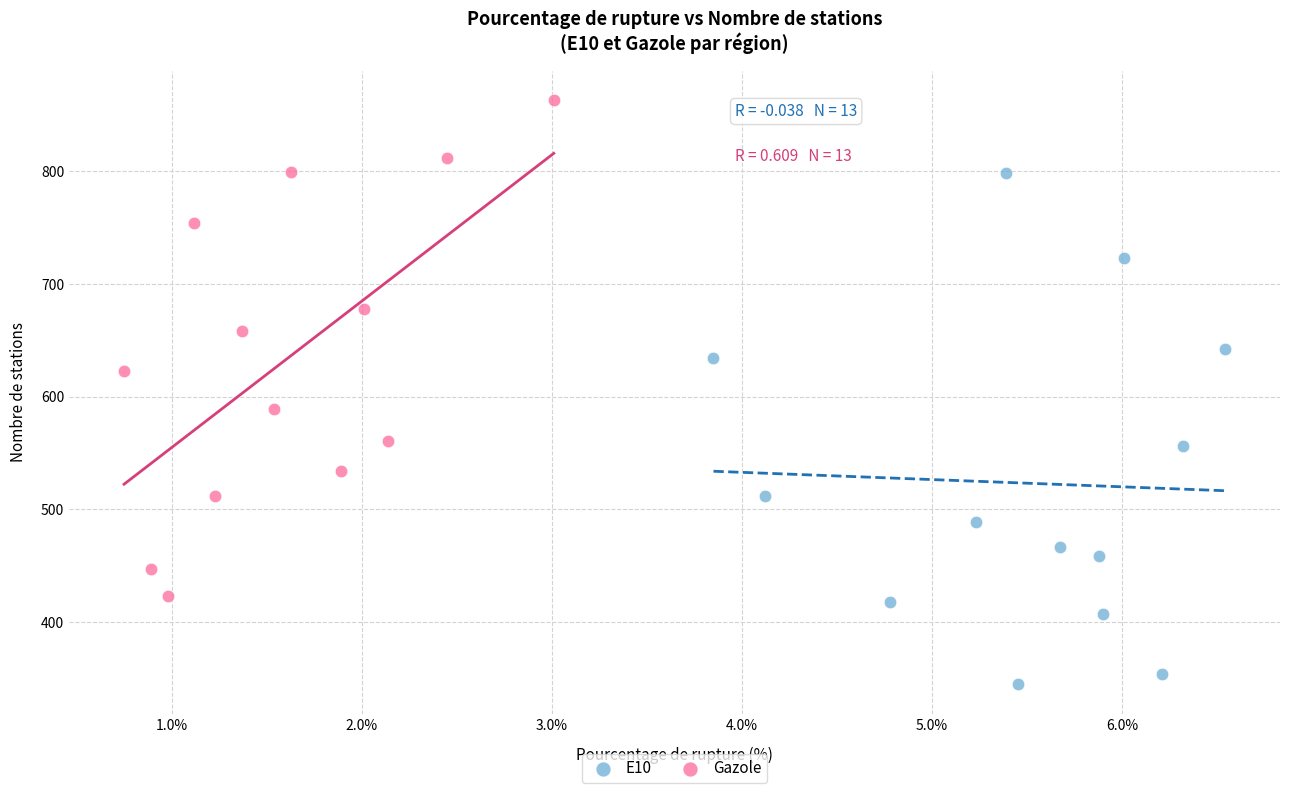

Which series contains the lowest Y value?

E10